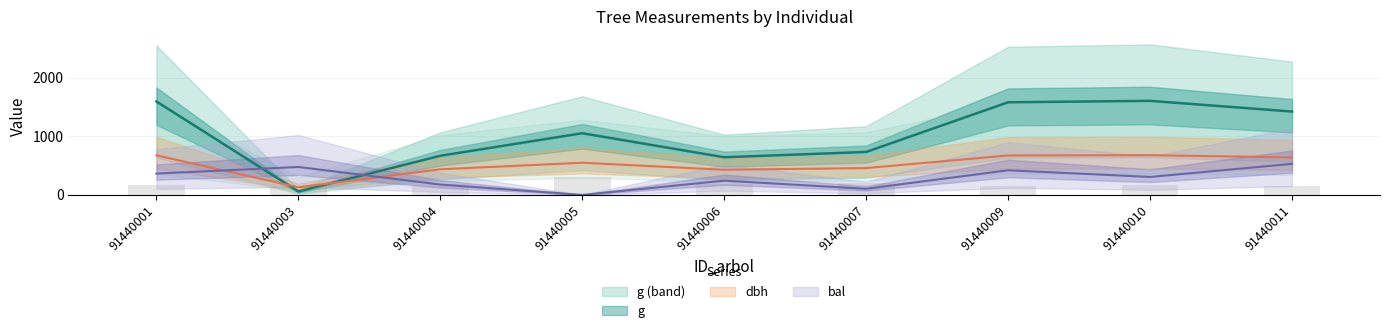

At how many categories does at least one series exceed 875?

5